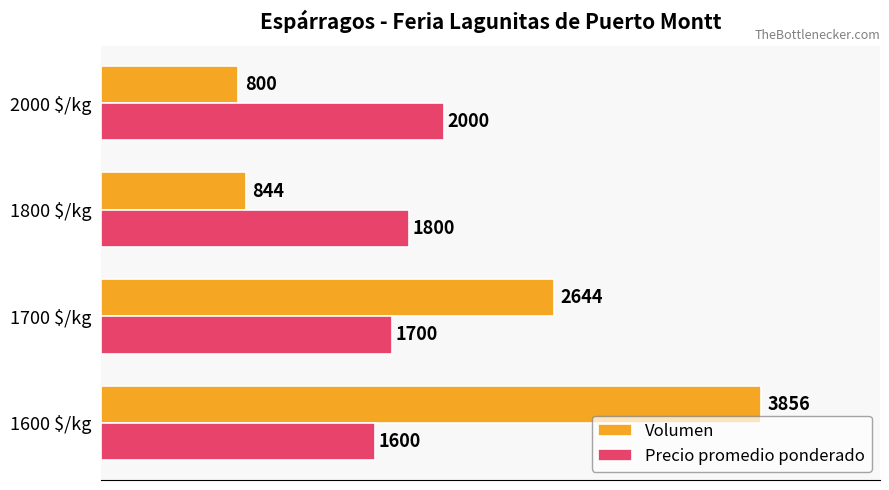

Is it true that Precio promedio ponderado equals 2634 at 1700 $/kg?

False